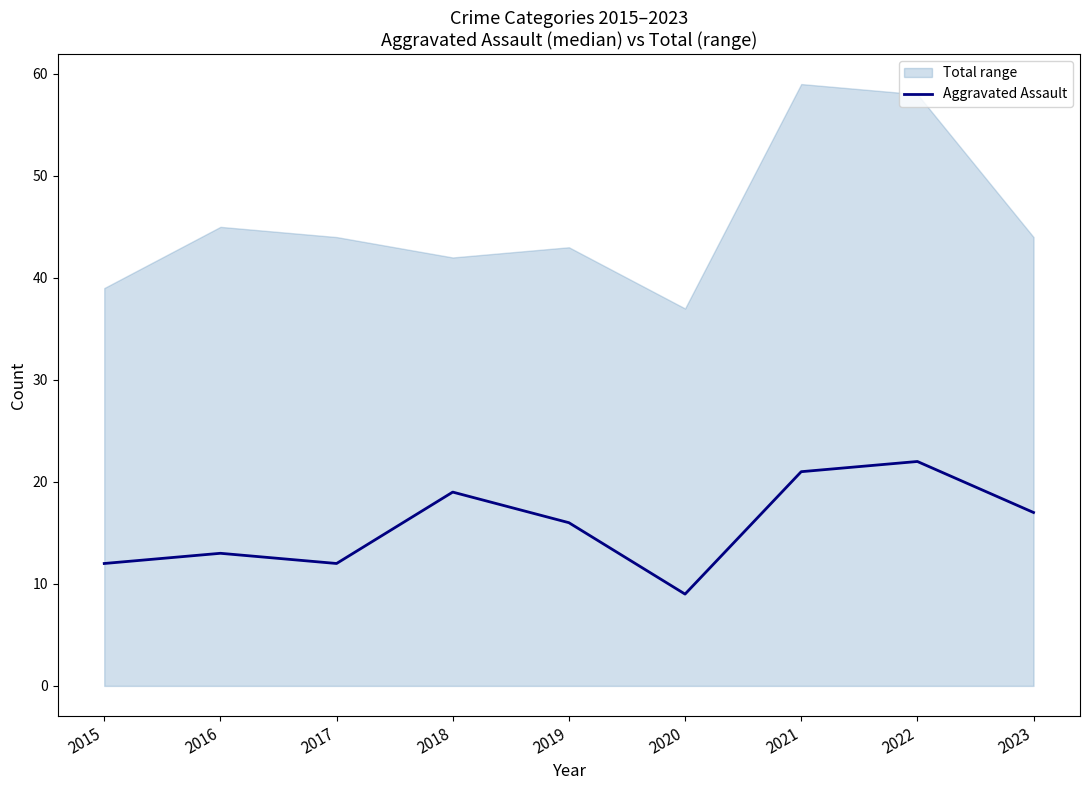

Approximately how many times larger is the value at 2023 compared to 2015?

1.4